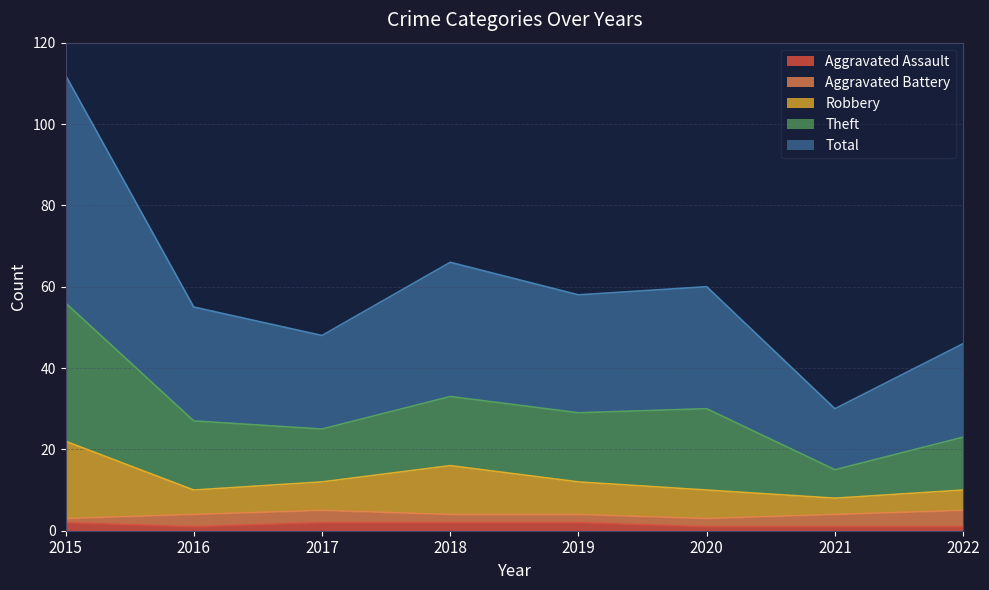

True or false: Aggravated Assault has more than 2 interior local peaks.

False